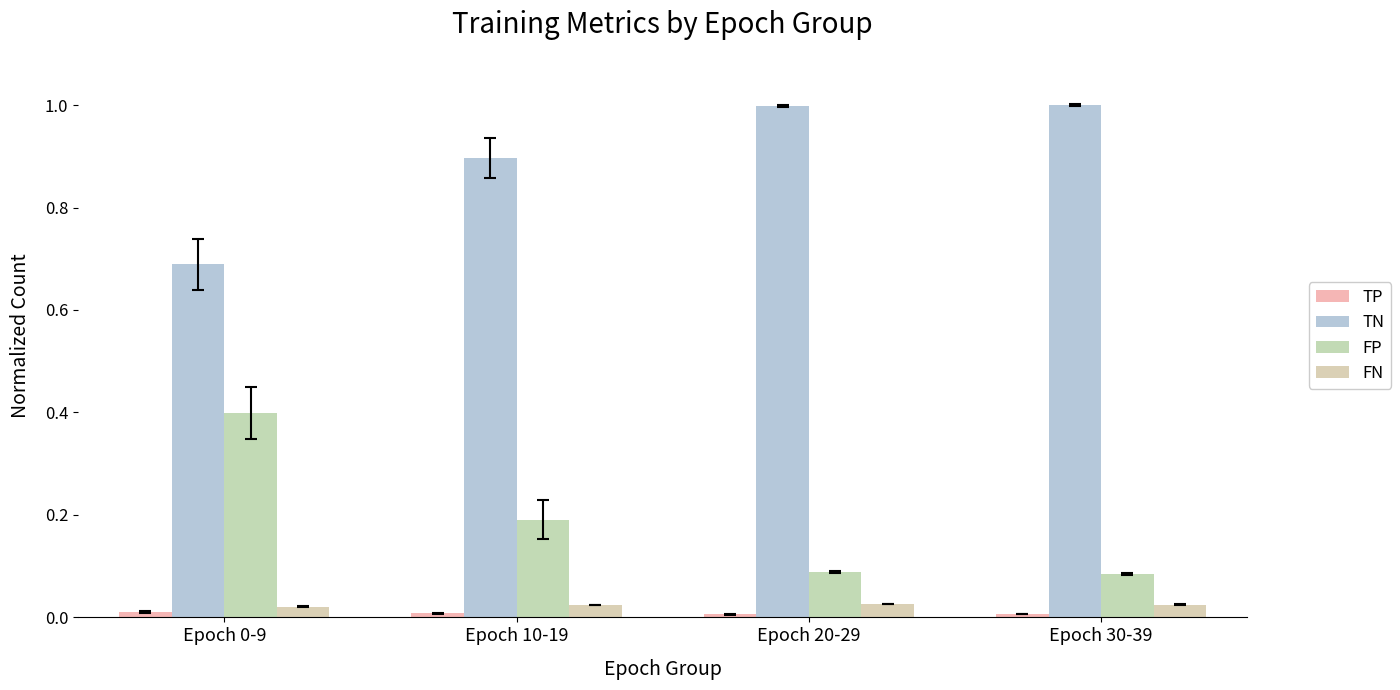

List the labels in order of FP value, largest first.

Epoch 0-9, Epoch 10-19, Epoch 20-29, Epoch 30-39